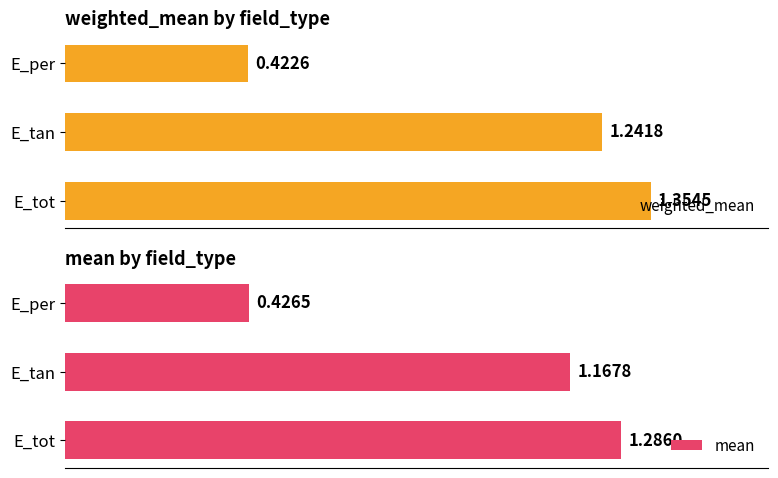

What is the difference between the maximum and minimum values in the weighted_mean series?

0.9